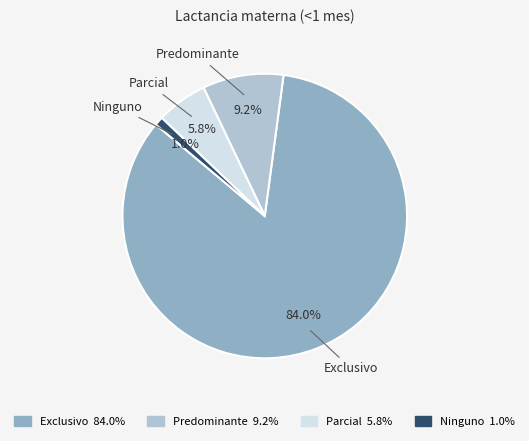

Is it true that Predominante is 1% of the pie?

False